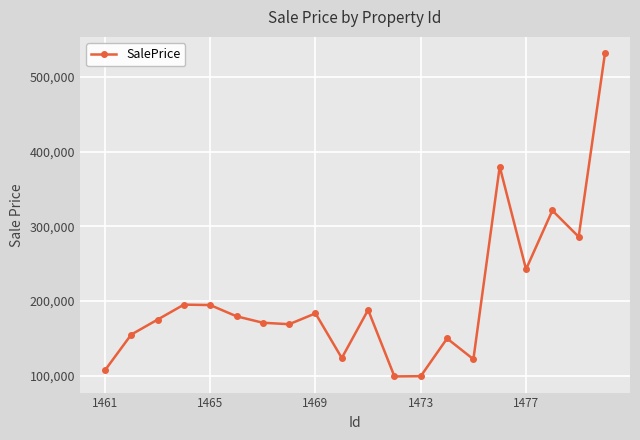

How many interior local peaks (higher than both neighbors) does the data have?

6